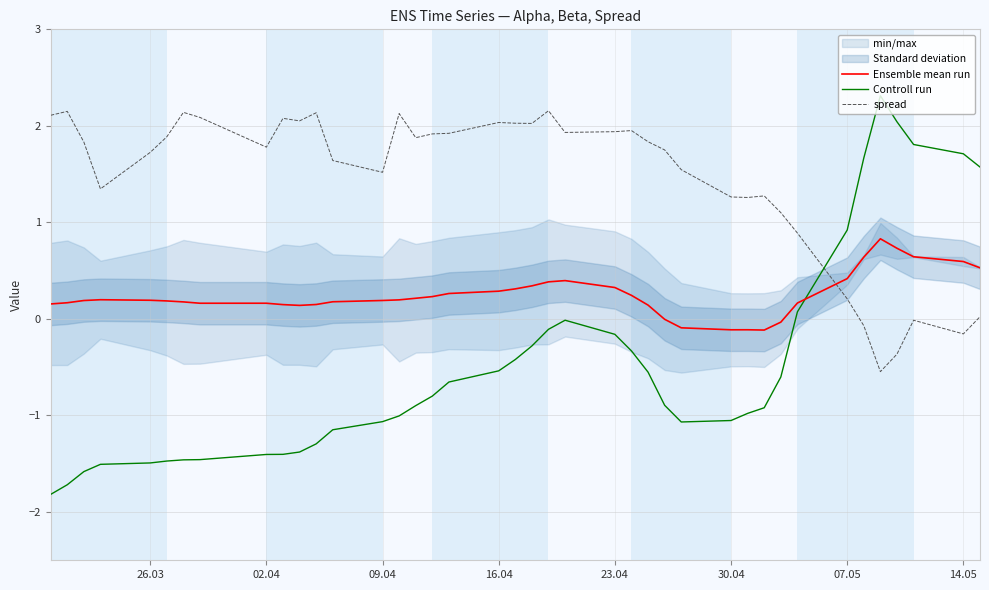

How many values in the Ensemble mean run series are below 0?

6